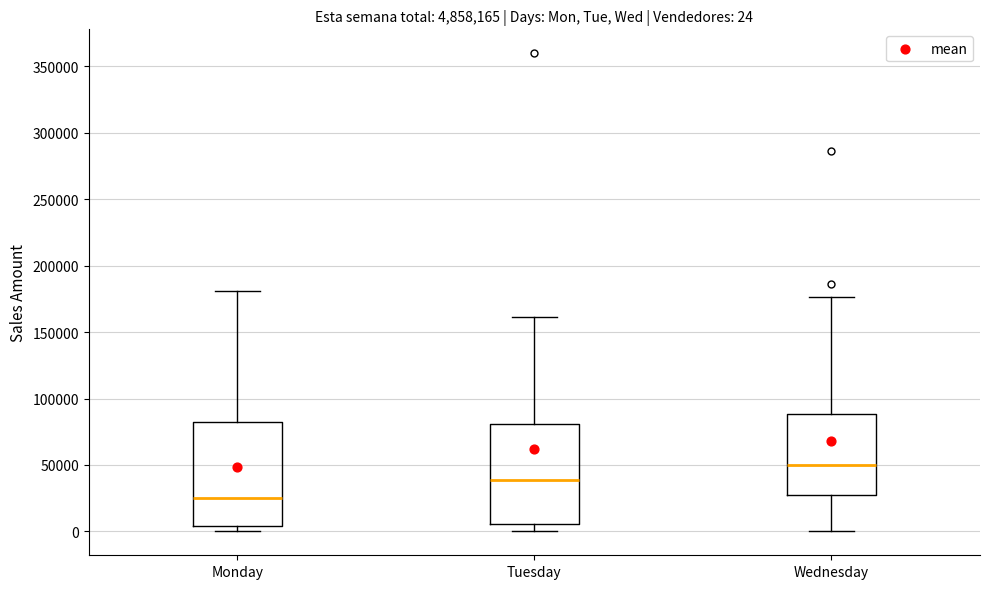

Which box's median line is the highest?

Wednesday